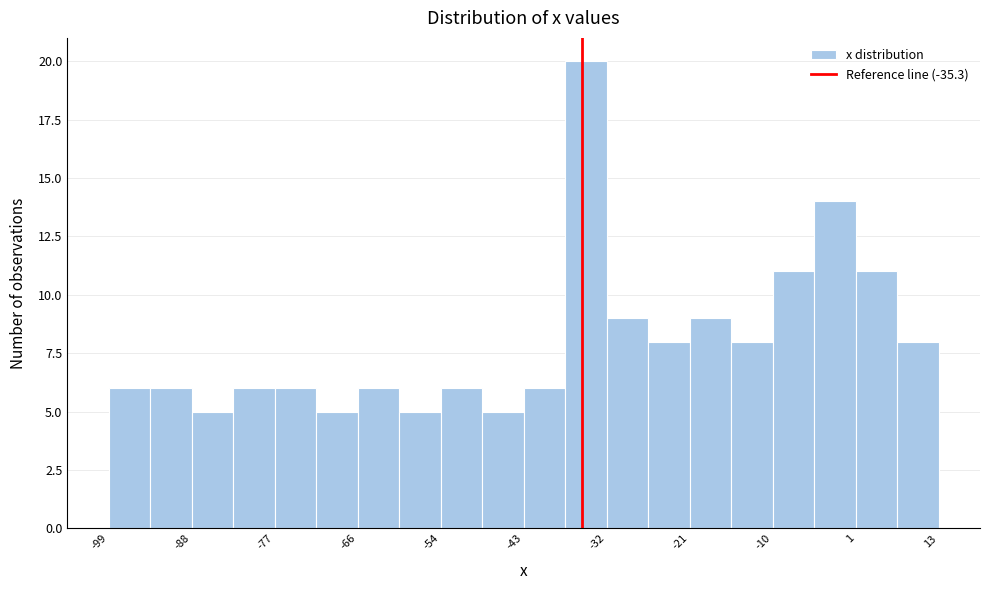

Read against the x-axis, roughly where is the centre of the tallest bar?

-34